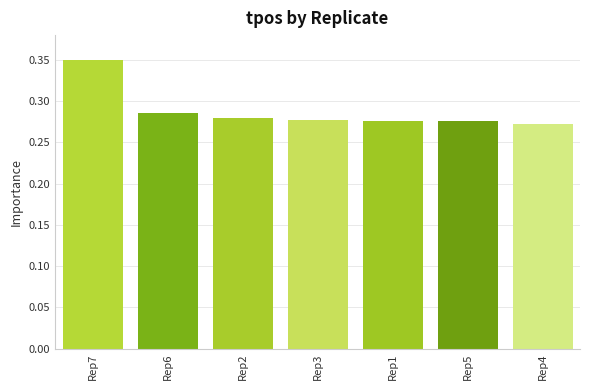

What position from the left is Rep4?

7